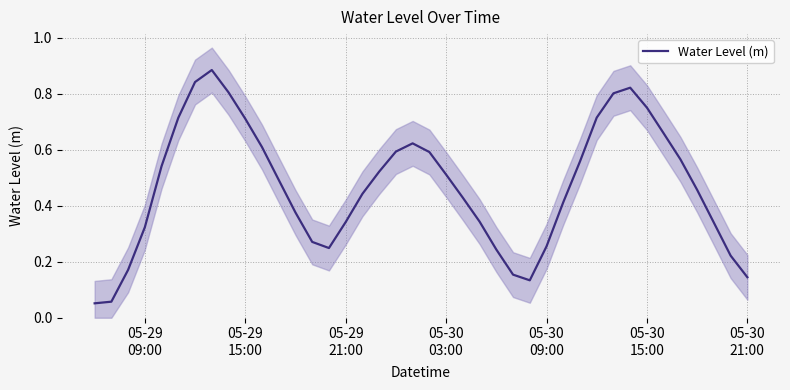

True or false: the data shows 0.7 at 05-30 15:00.

True